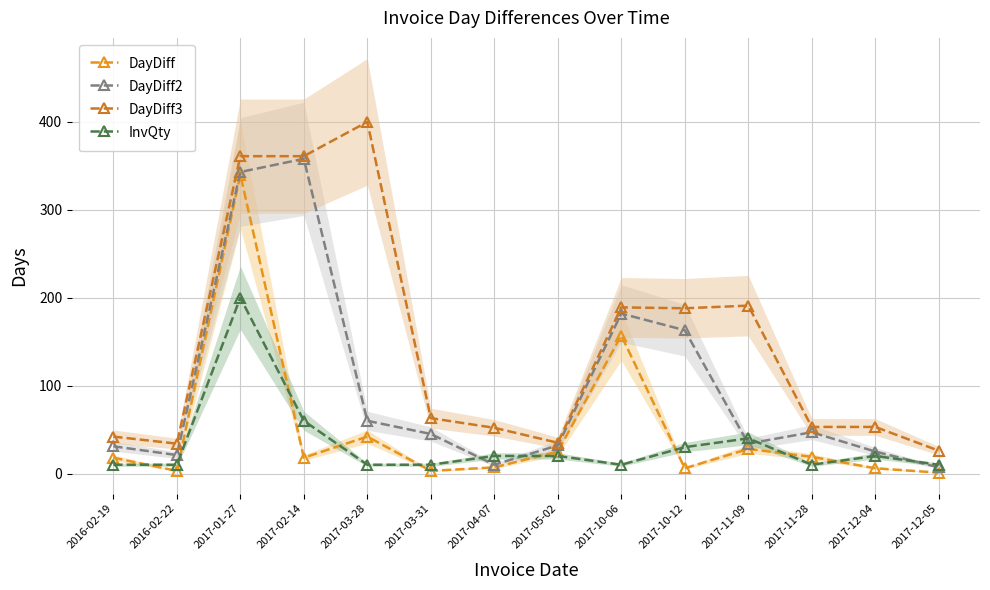

Which series ends up on top after the final intersection of DayDiff2 and InvQty?

InvQty